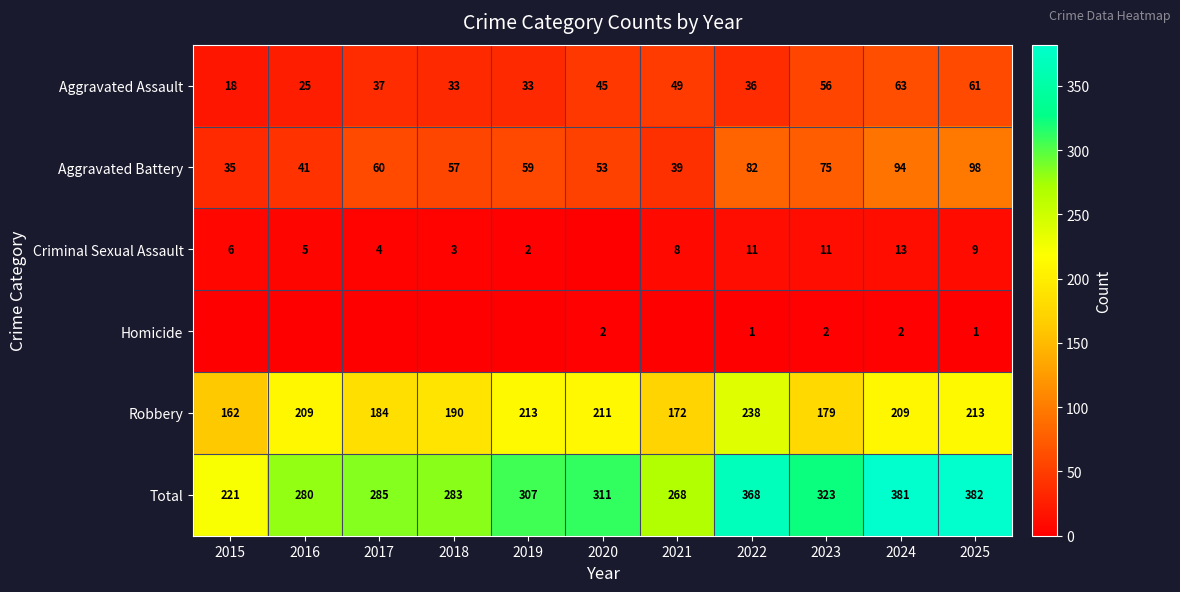

List the labels in order of Aggravated Battery value, largest first.

2025, 2024, 2022, 2023, 2017, 2019, 2018, 2020, 2016, 2021, 2015